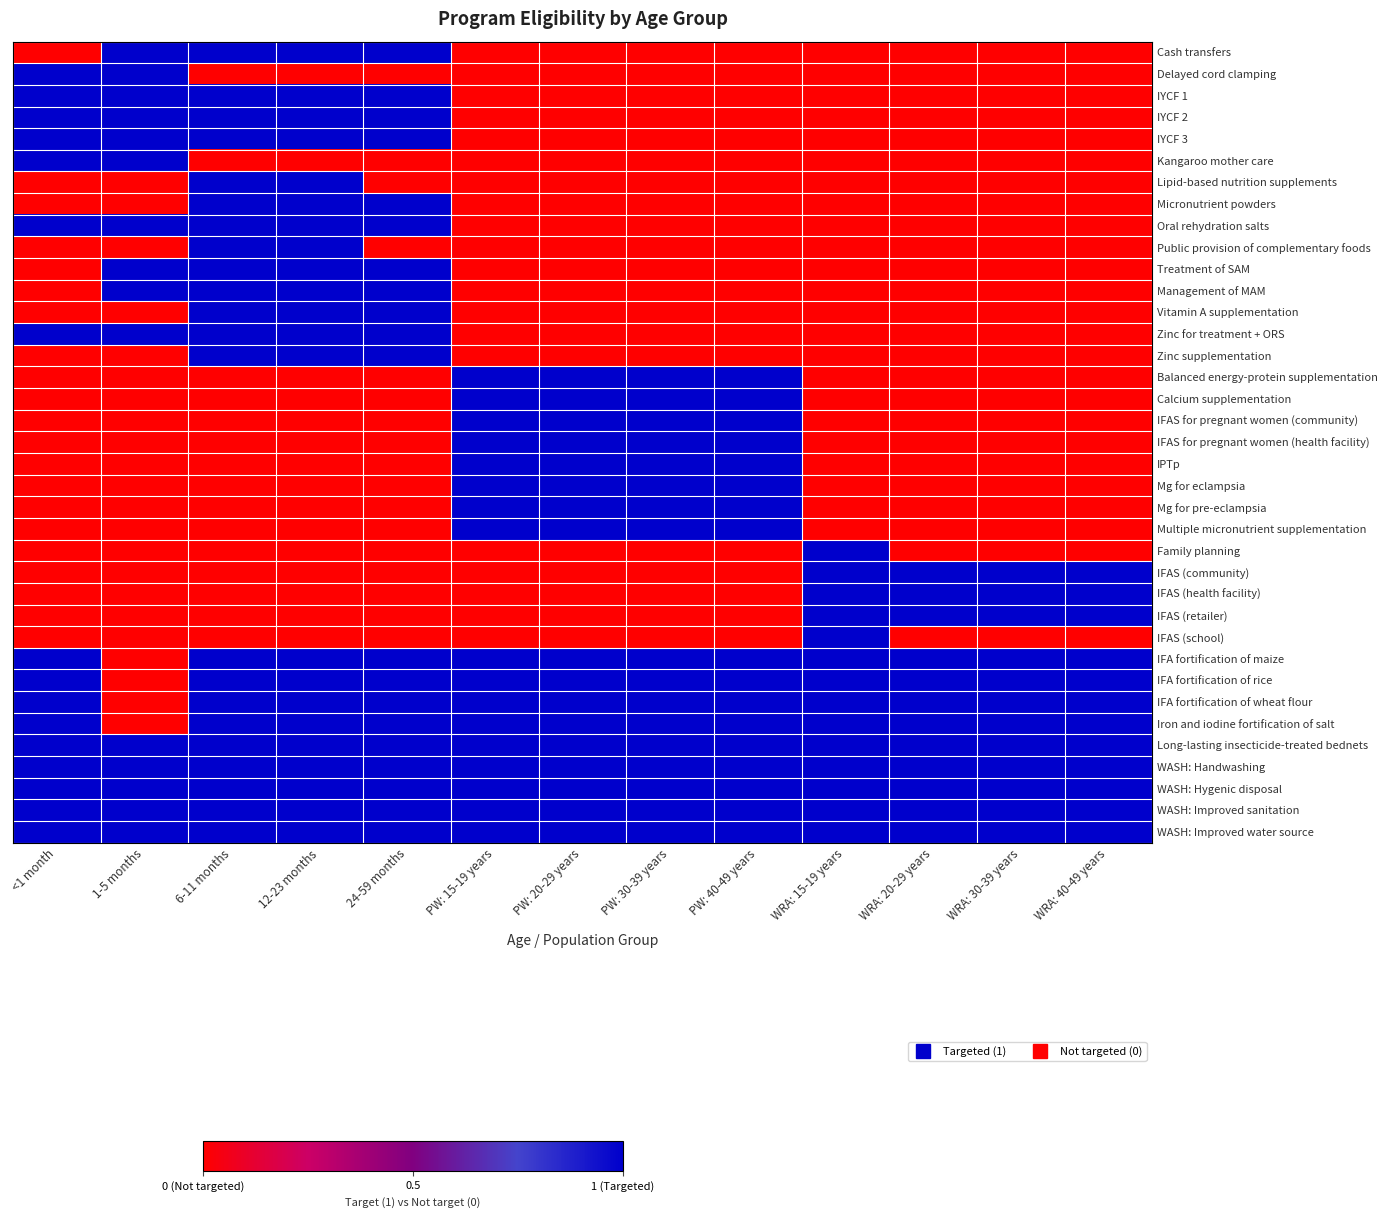

How many data points does each series have?

13